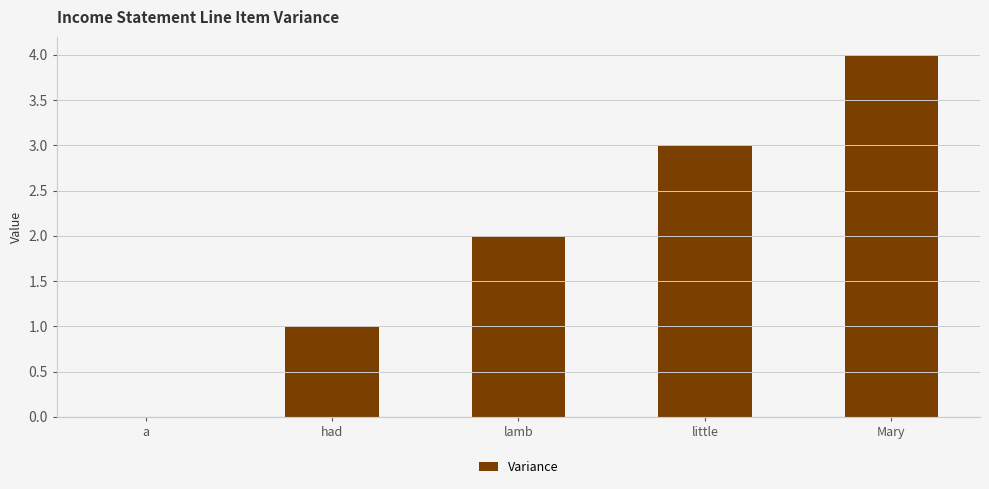

What is the approximate value at little?

3